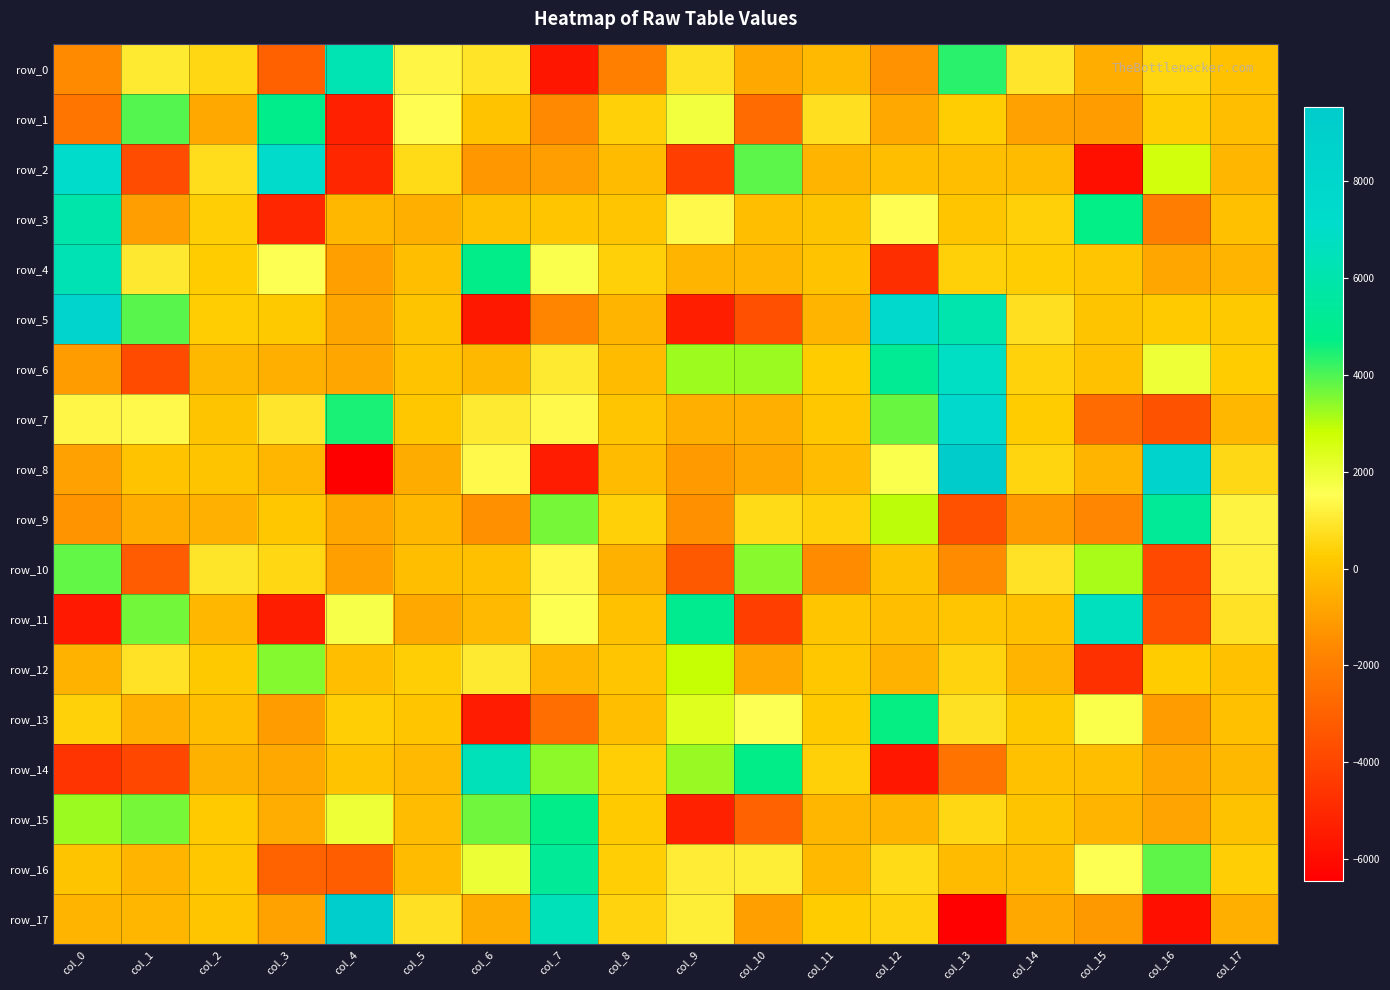

What is the spread (max minus min) of values at col_5?

2209.2